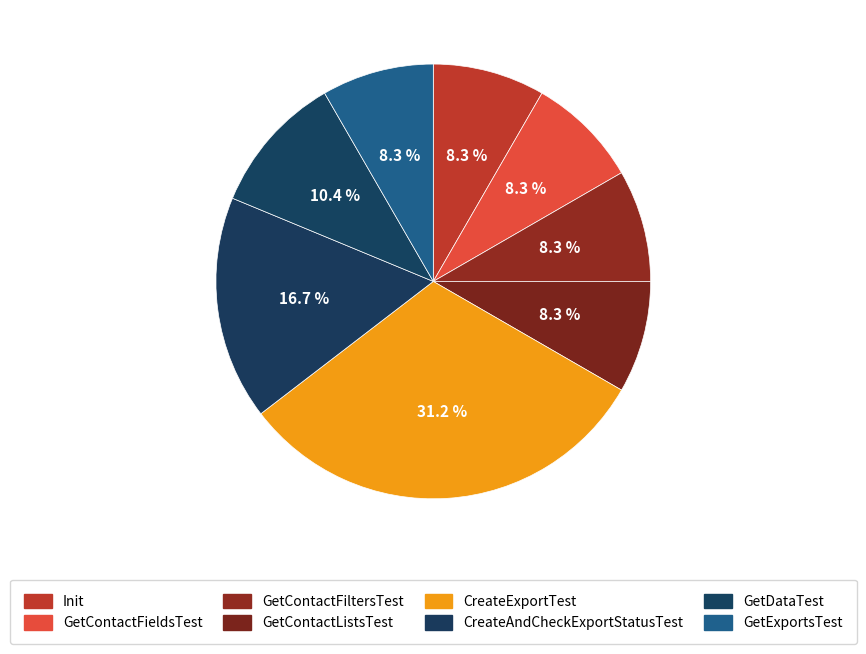

How many segments does this pie chart have?

8